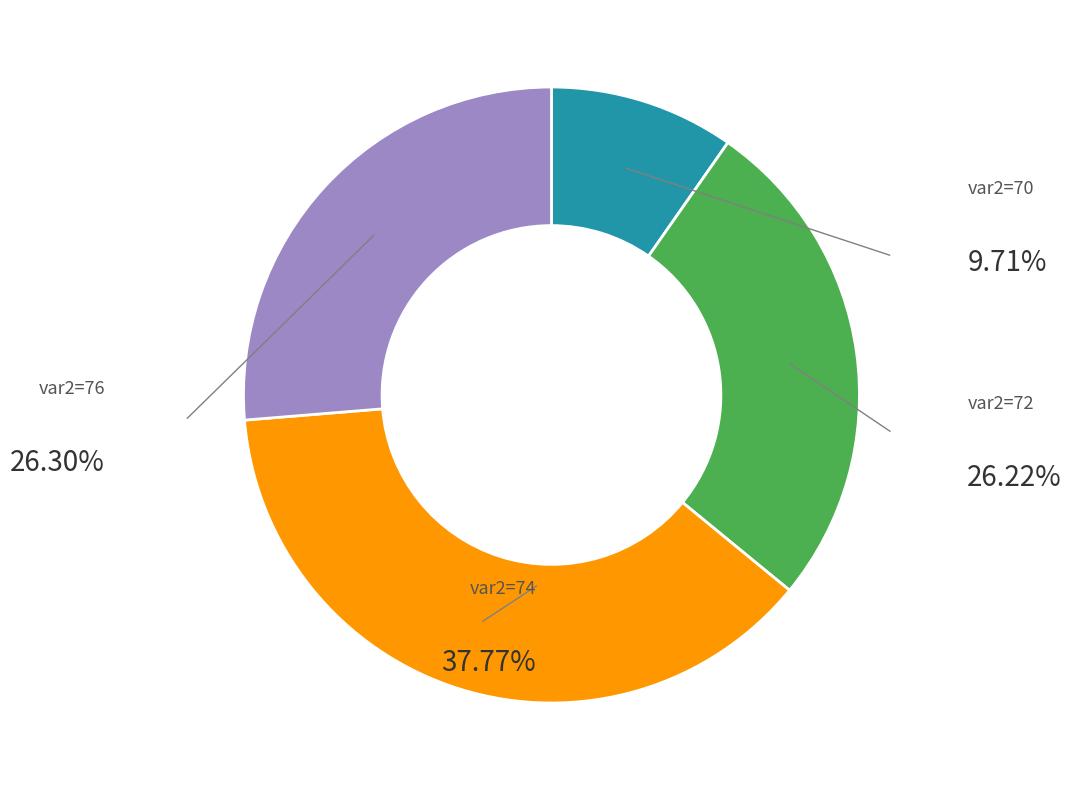

Is there a majority slice in this chart?

No